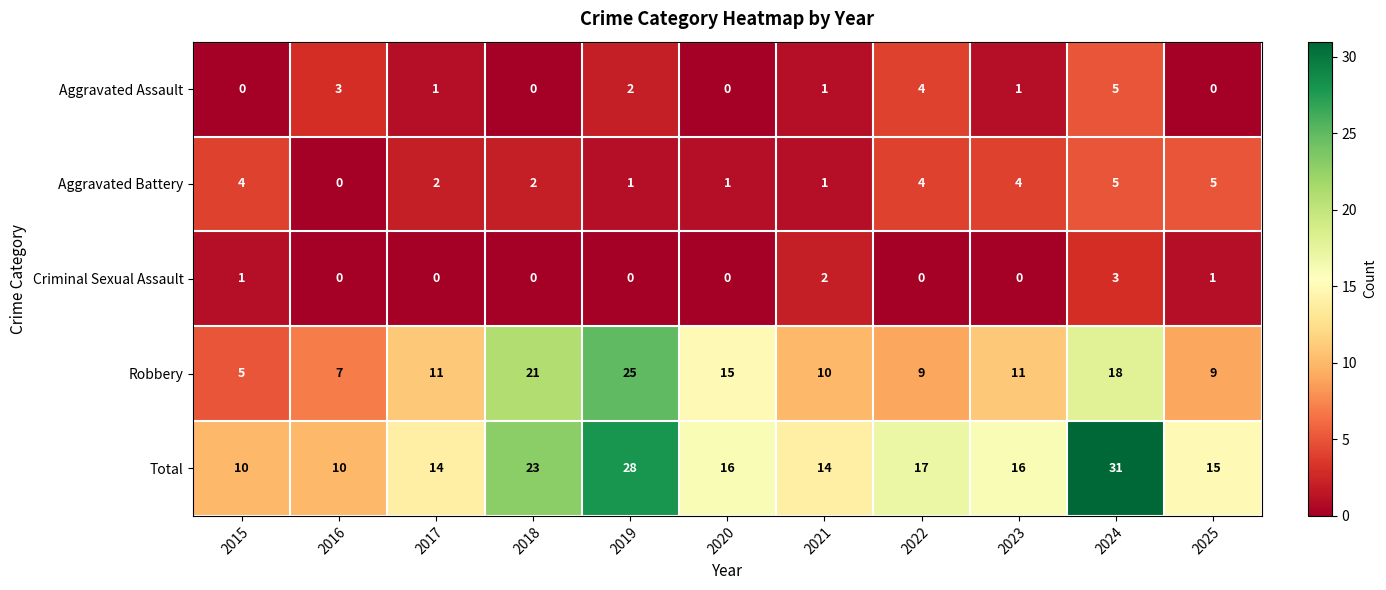

Rank the series at 2015 from highest to lowest value.

Total, Robbery, Aggravated Battery, Criminal Sexual Assault, Aggravated Assault